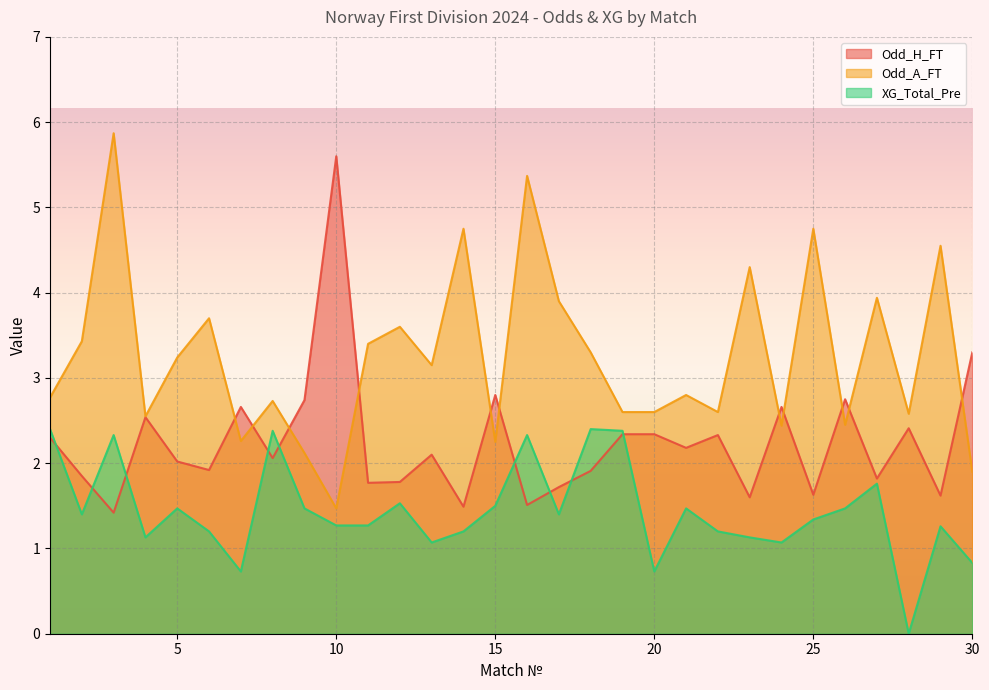

Is it true that Odd_A_FT equals 5.4 at 16?

True